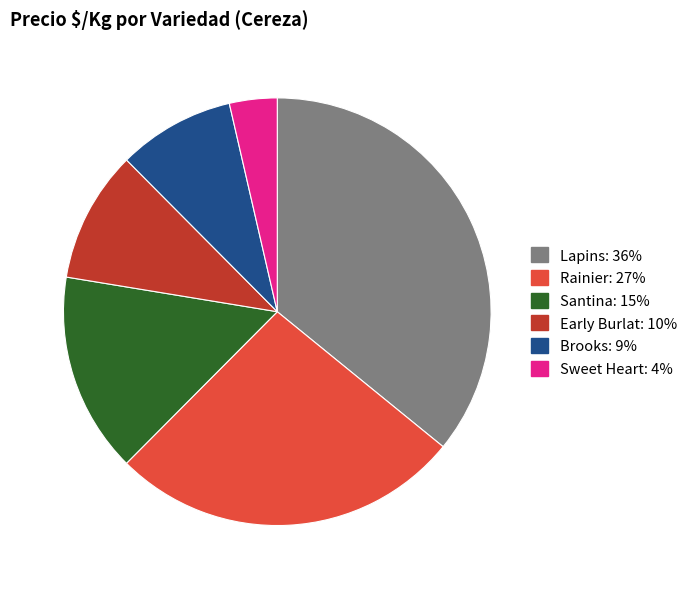

Is there any slice that represents more than half of the pie?

No